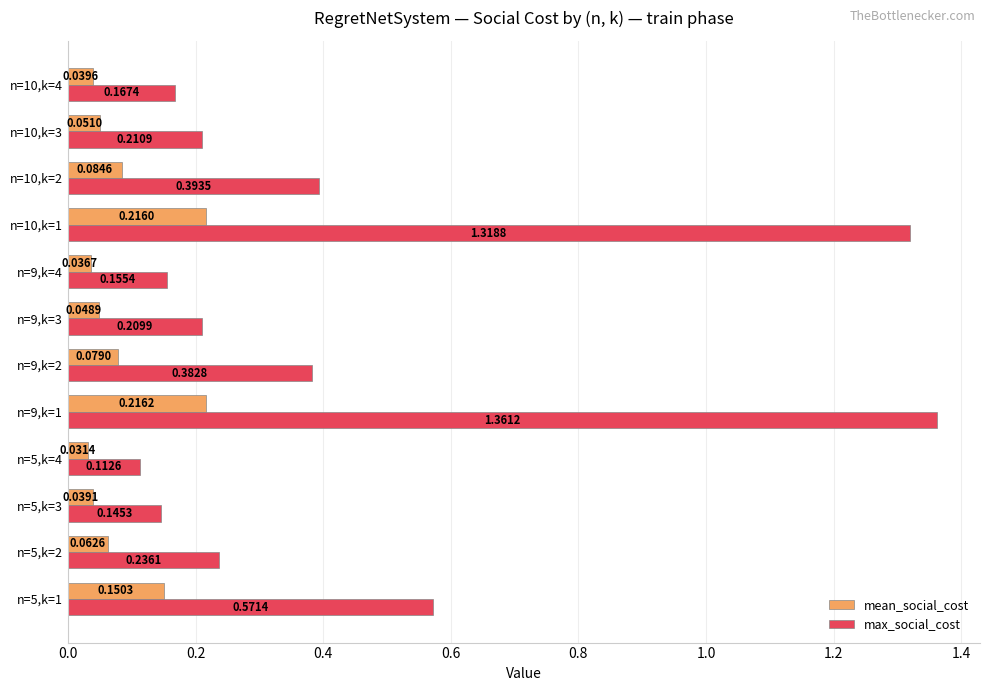

Rank the categories by mean_social_cost value from lowest to highest.

n=5,k=4, n=9,k=4, n=5,k=3, n=10,k=4, n=9,k=3, n=10,k=3, n=5,k=2, n=9,k=2, n=10,k=2, n=5,k=1, n=10,k=1, n=9,k=1